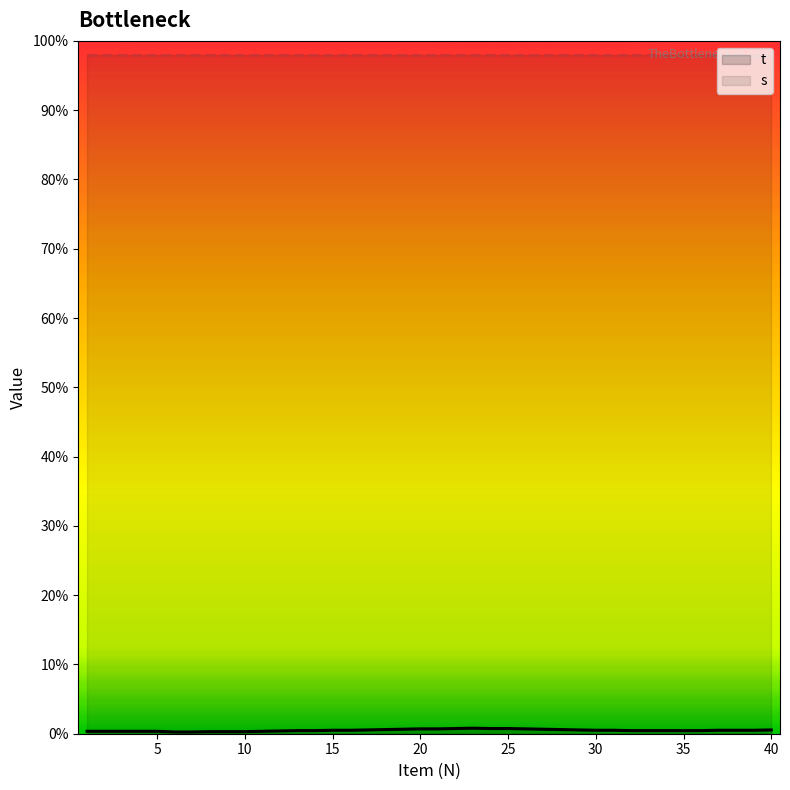

What is the change in value from 13 to 21?

+0.1